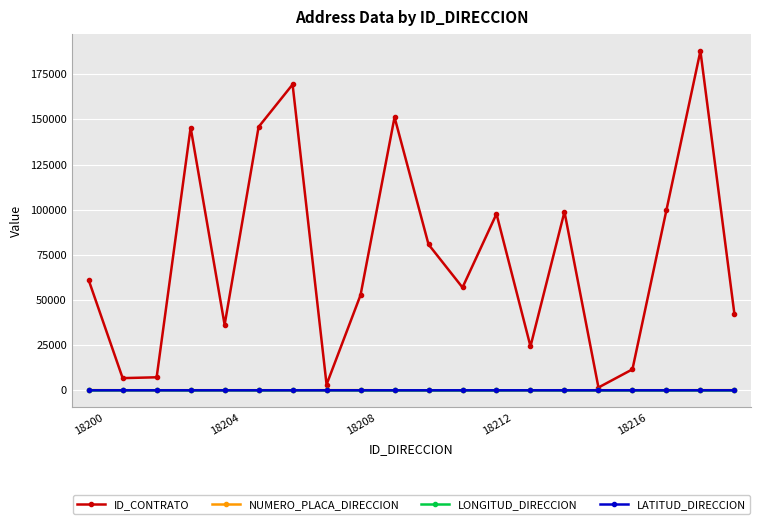

What are all the series names shown in the legend?

ID_CONTRATO, NUMERO_PLACA_DIRECCION, LONGITUD_DIRECCION, LATITUD_DIRECCION